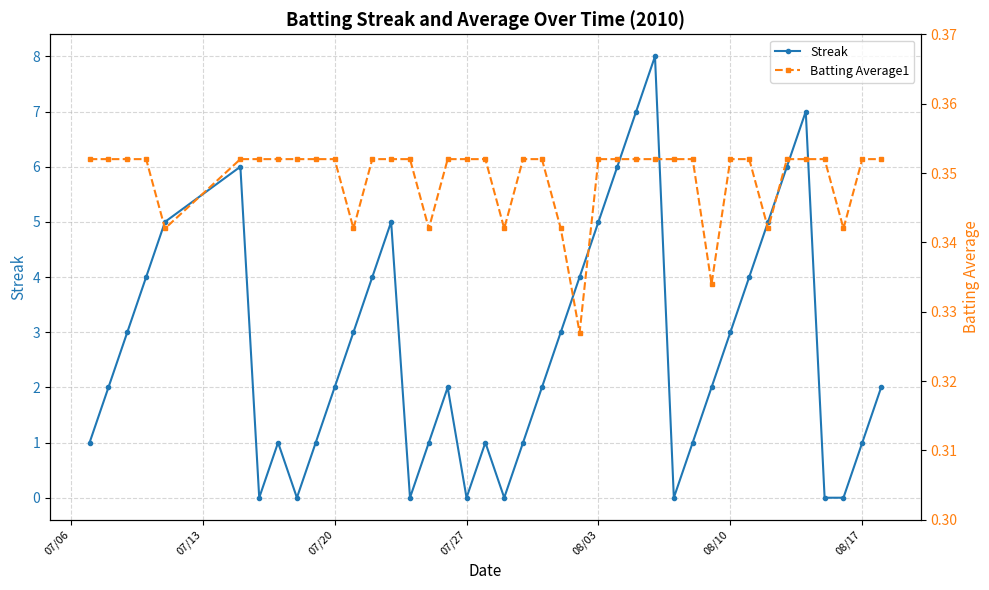

True or false: Streak has more than 1 interior local peaks.

True